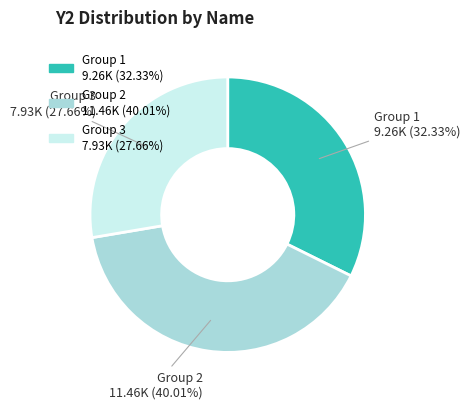

How many segments does this pie chart have?

3